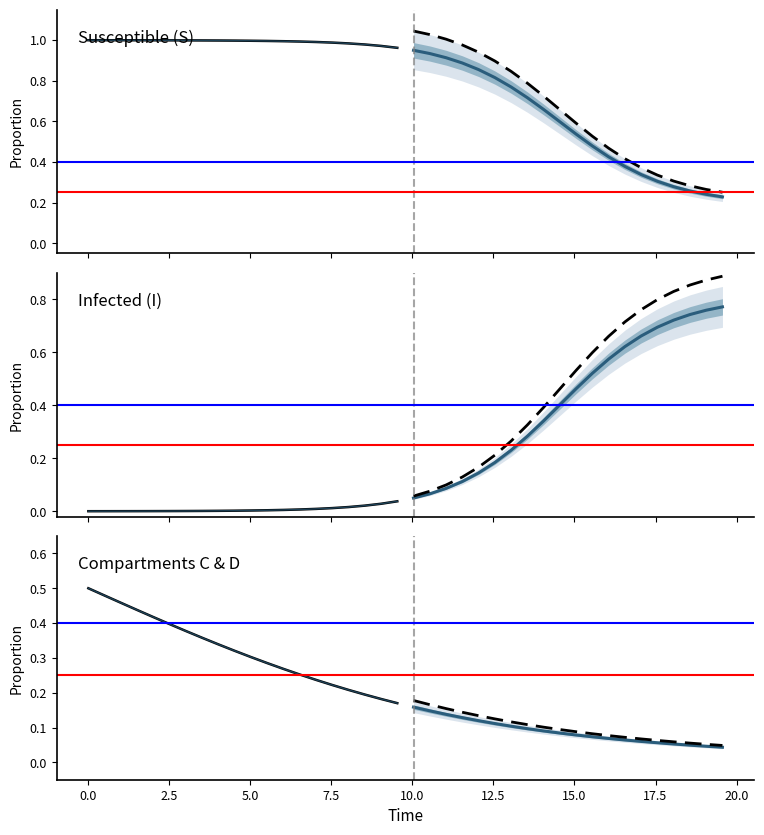

At how many categories does at least one series exceed 0?

40